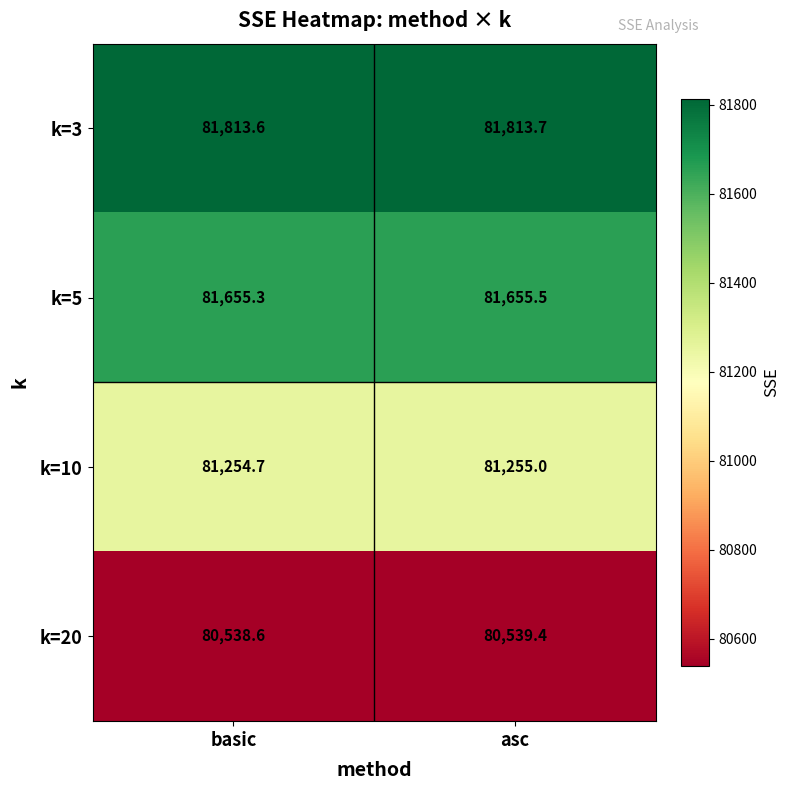

At which category does the chart reach its peak across all series?

asc